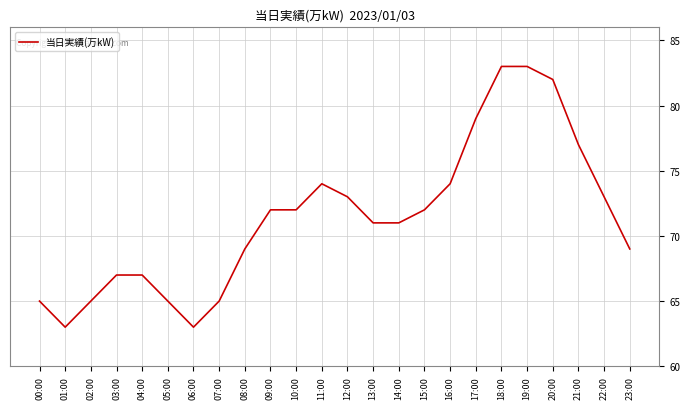

What position from the right is 23:00?

1